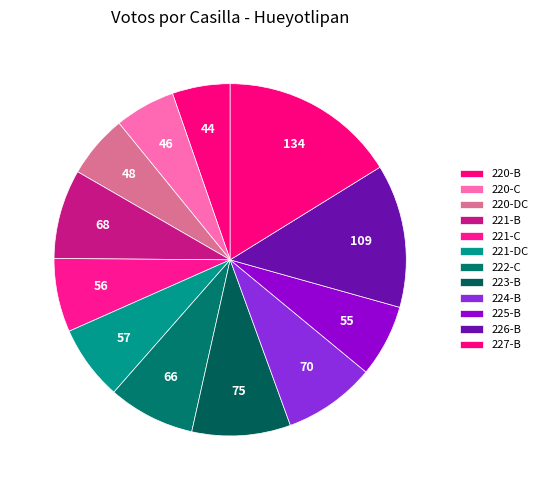

Is the sum of 222-C and 220-DC greater than half?

No